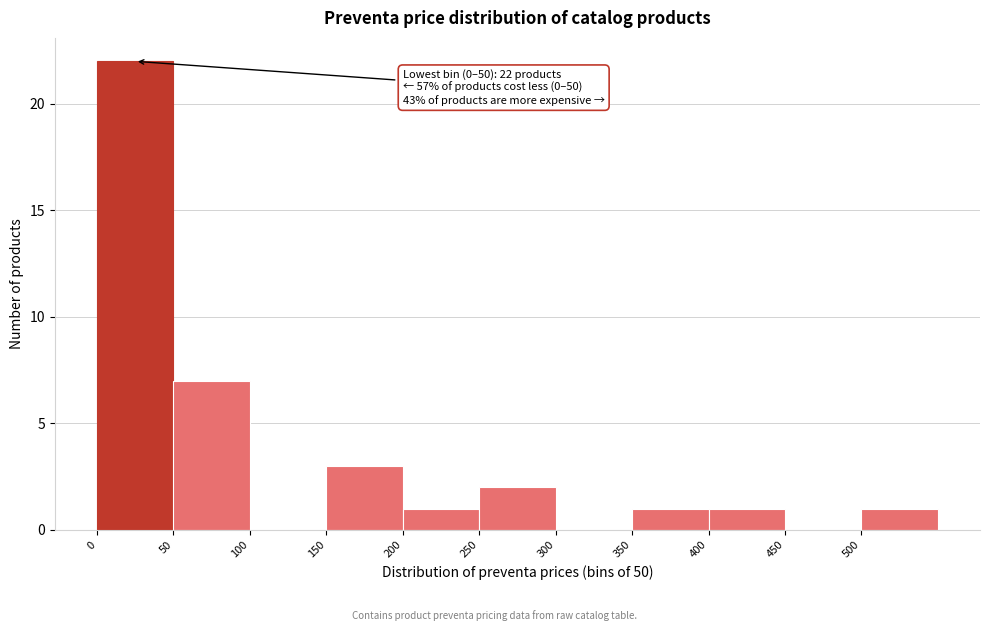

Over which range of the x-axis is the bar tallest?

0 to 50